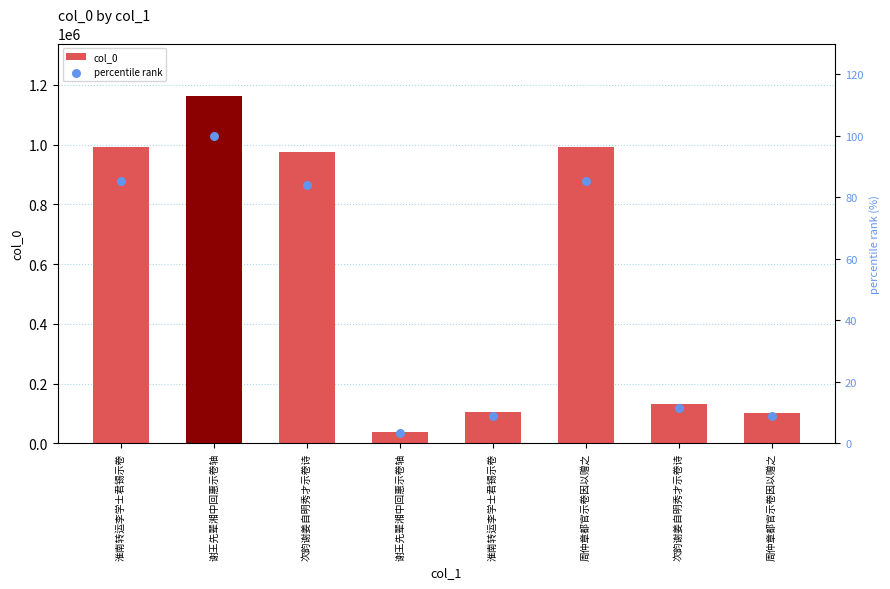

Which series has the largest total across all categories?

col_0